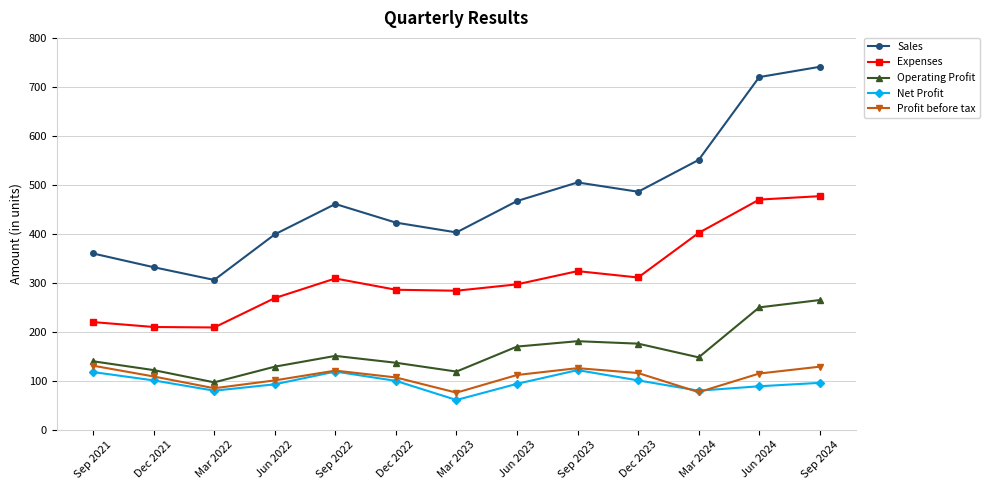

What is the difference between the maximum and second lowest values in the Operating Profit series?

146